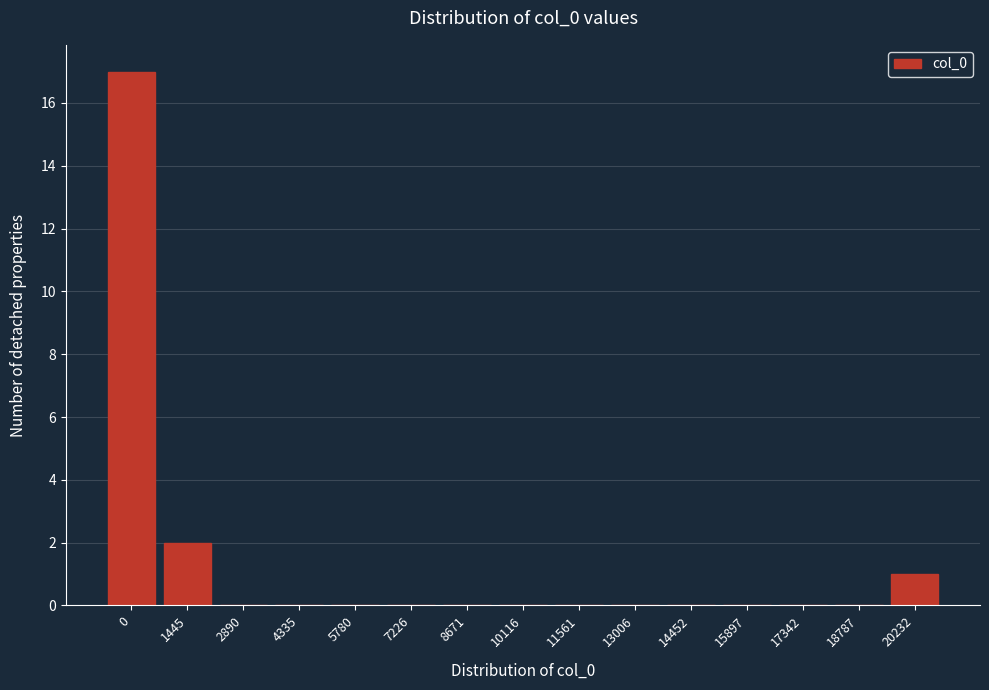

Reading left to right, list all the values displayed in this chart.

0=17	1445=2	2890=0	4335=0	5780=0	7226=0	8671=0	10116=0	11561=0	13006=0	14452=0	15897=0	17342=0	18787=0	20232=1